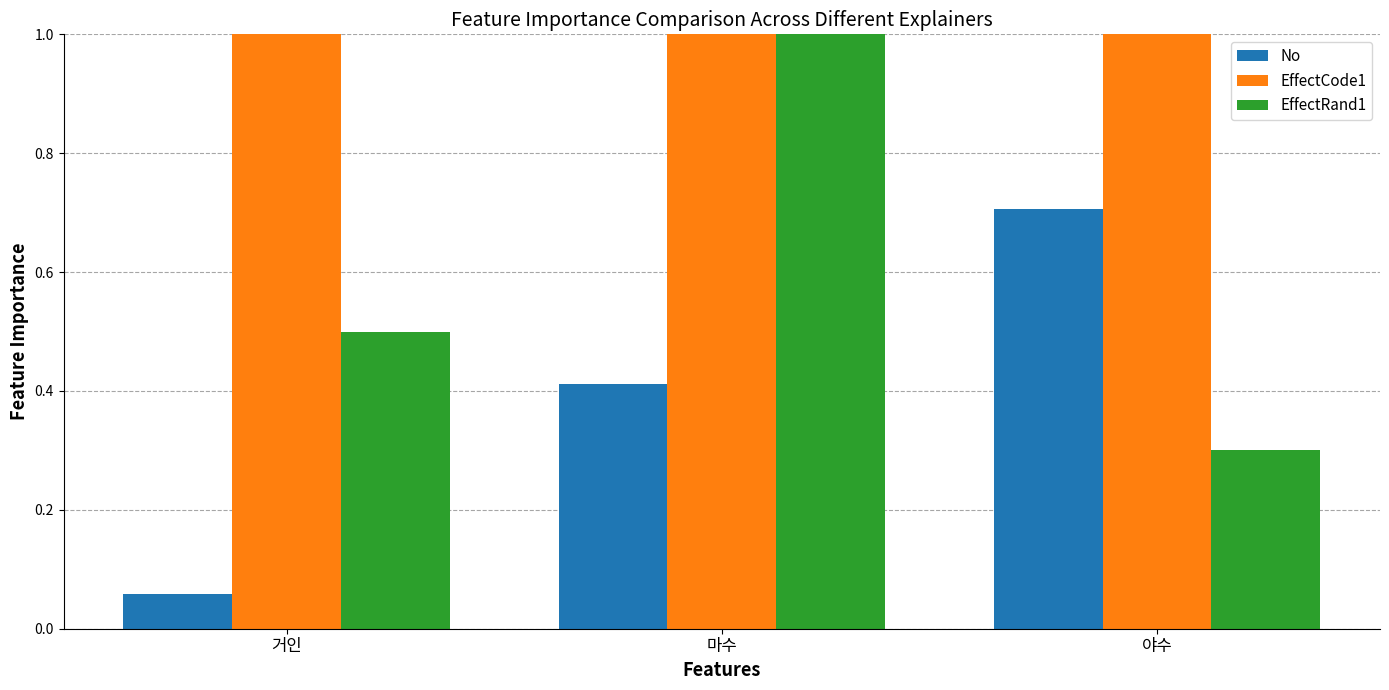

What are all the series names shown in the legend?

No, EffectCode1, EffectRand1